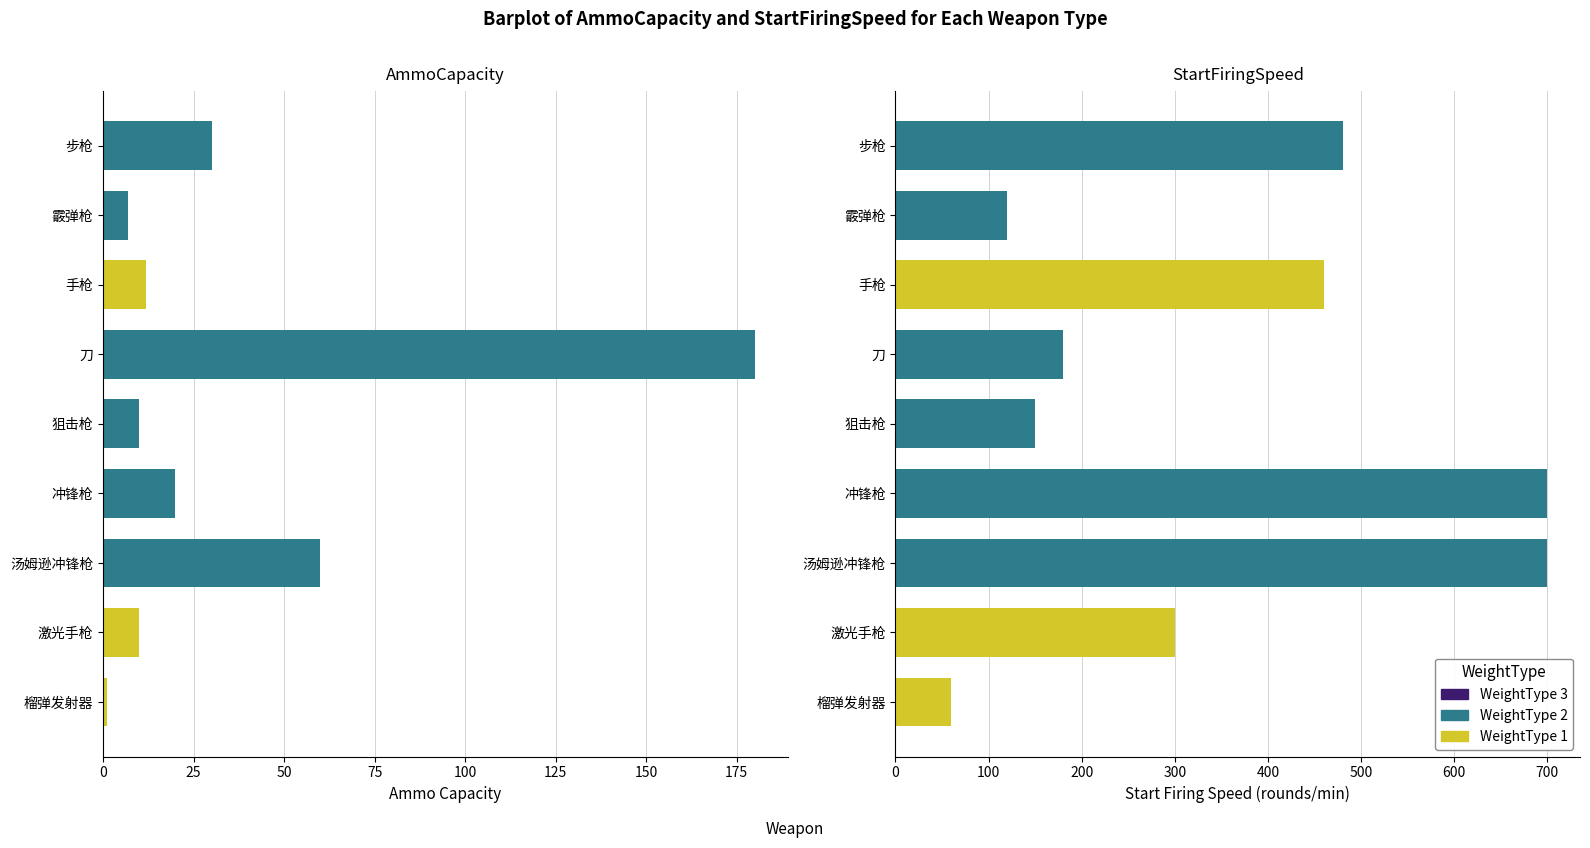

True or false: MaxAmmoCapacity has a value of 272 at StartFiringSpeed.

False